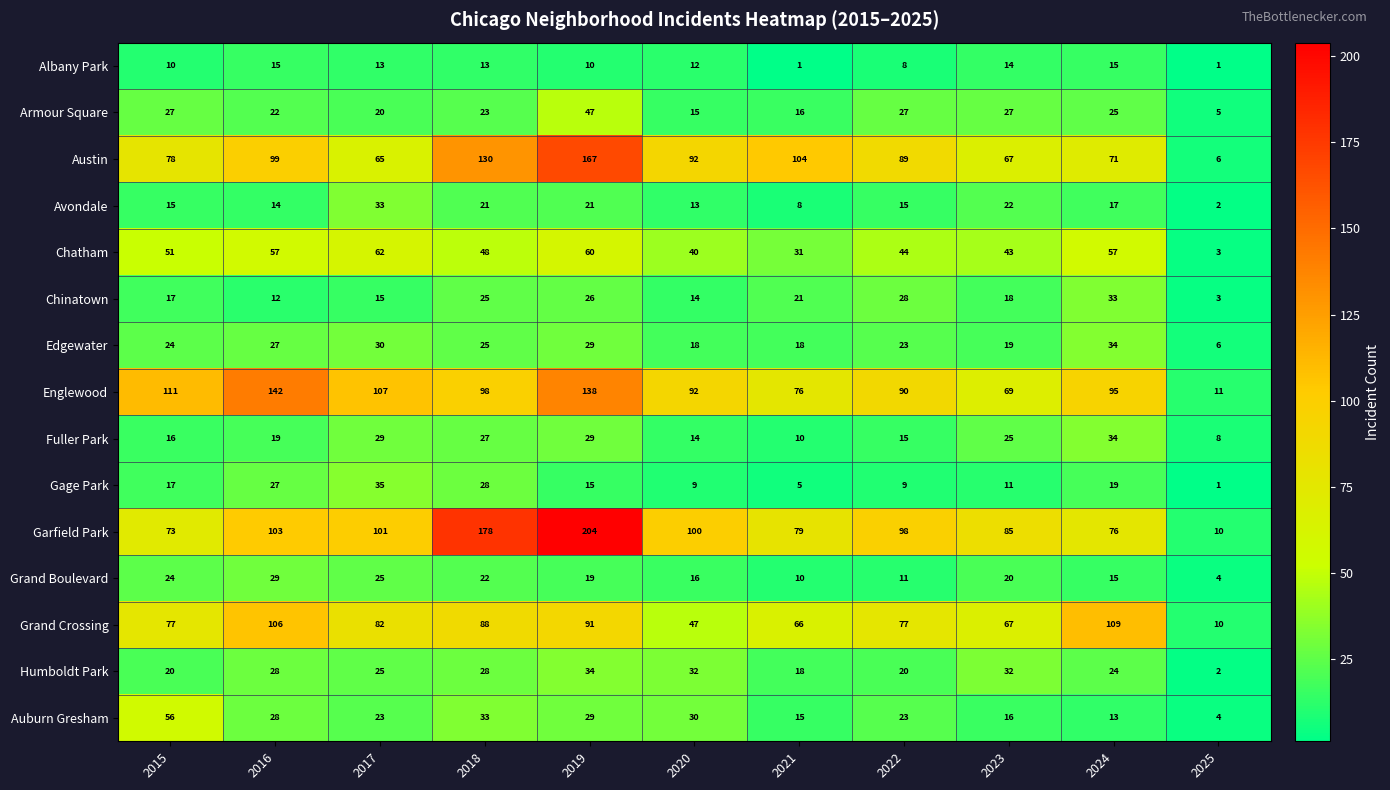

How many data points does each series have?

11